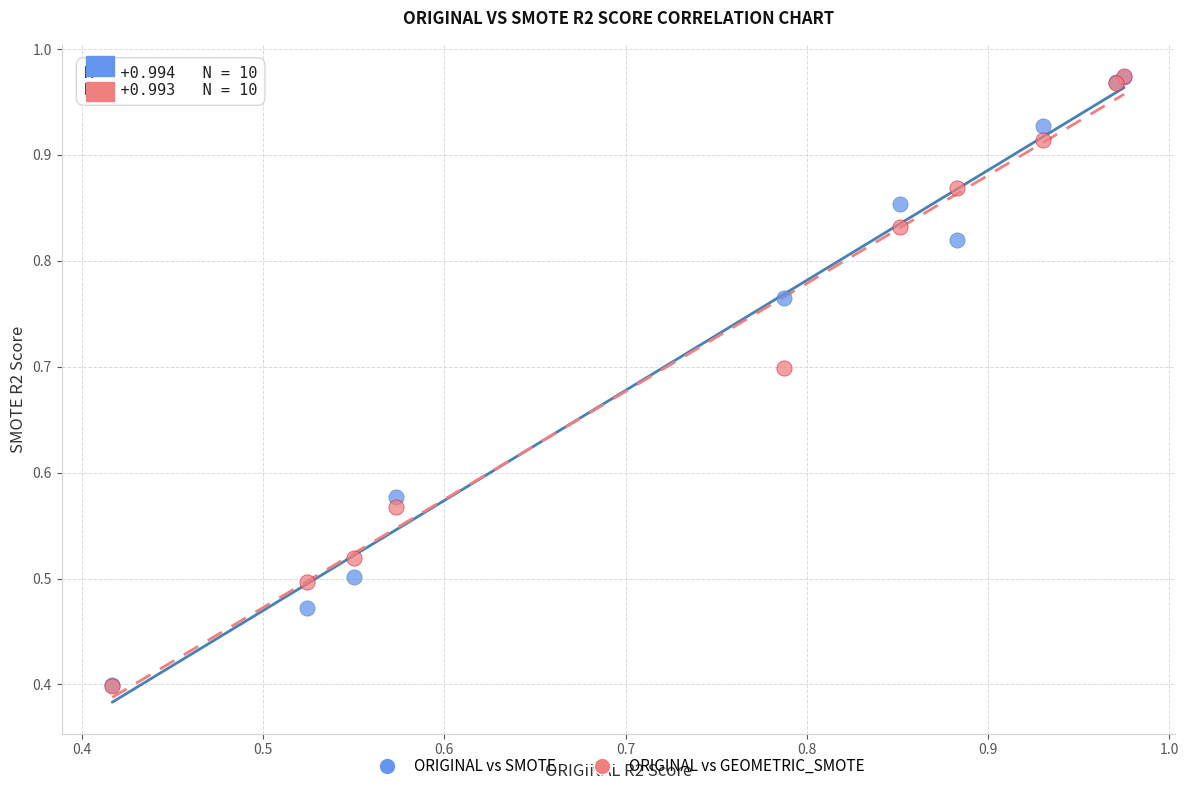

What are all the series names shown in the legend?

ORIGINAL vs SMOTE, ORIGINAL vs GEOMETRIC_SMOTE